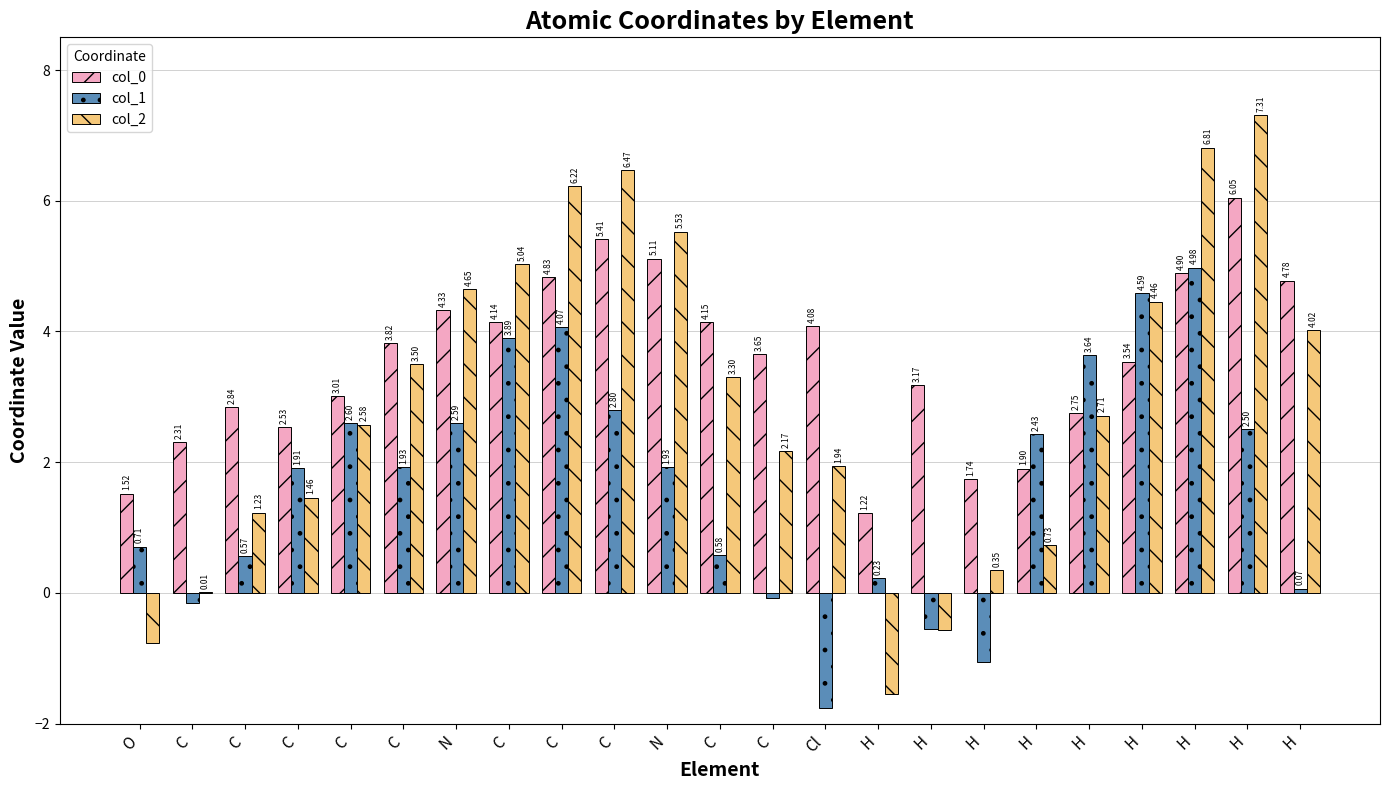

Are the bars horizontal?

No